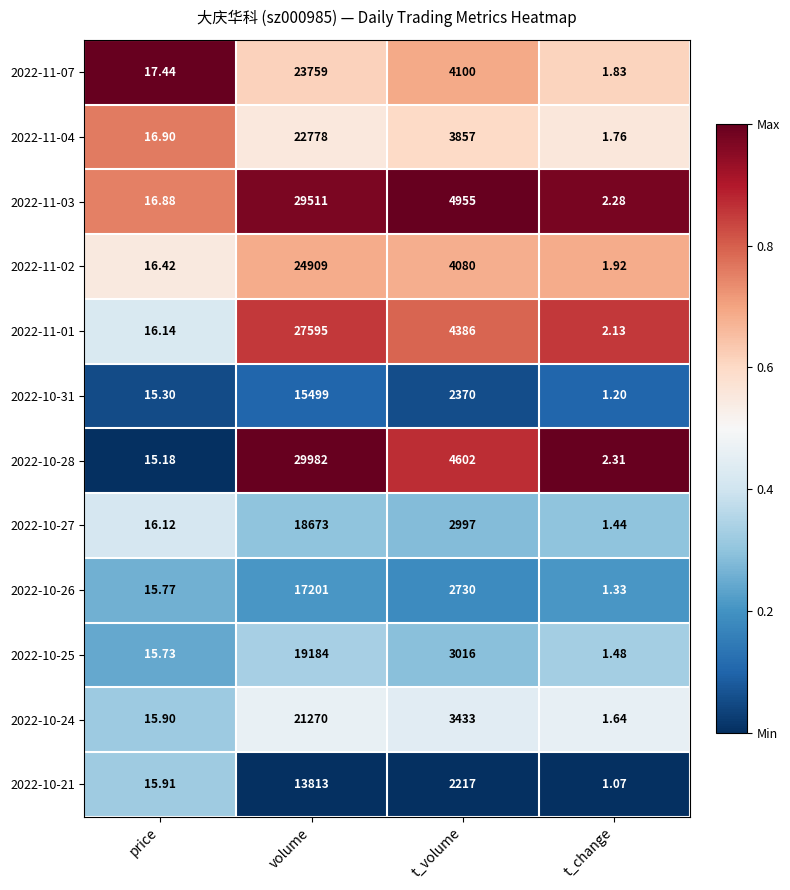

At which category does the chart reach its peak across all series?

volume